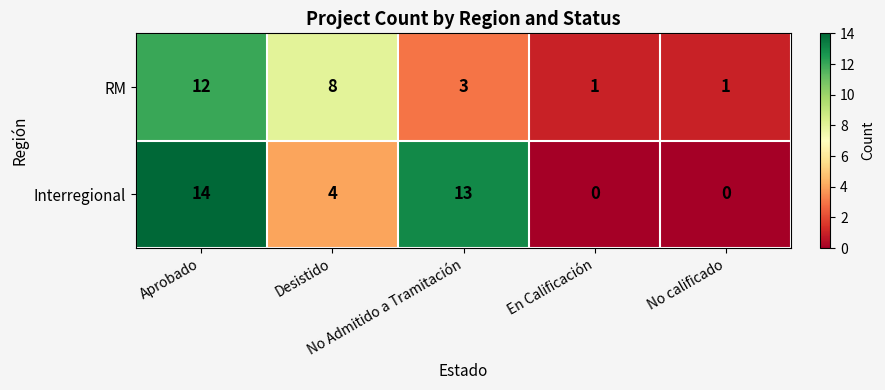

What is the average value of the Interregional series?

6